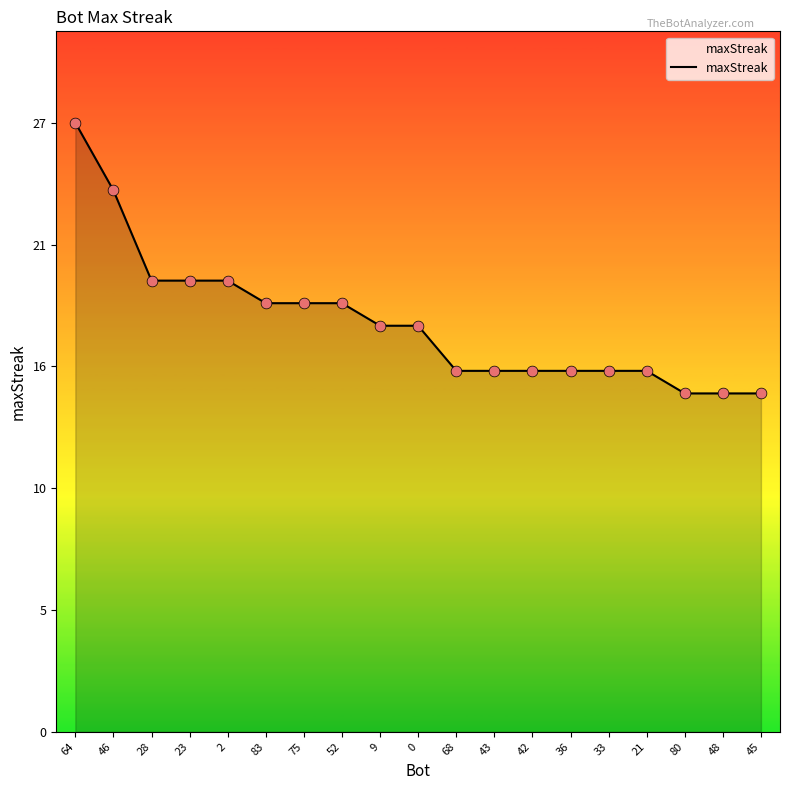

What is the change in value from 23 to 80?

-5